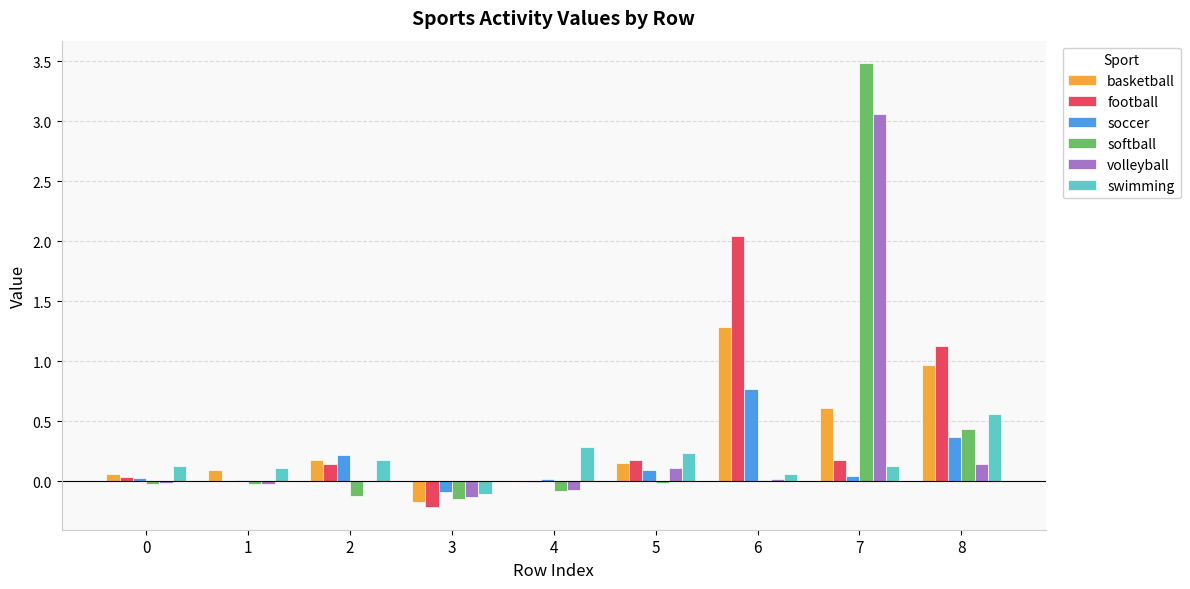

Are the bars grouped side by side (vs. stacked)?

Yes